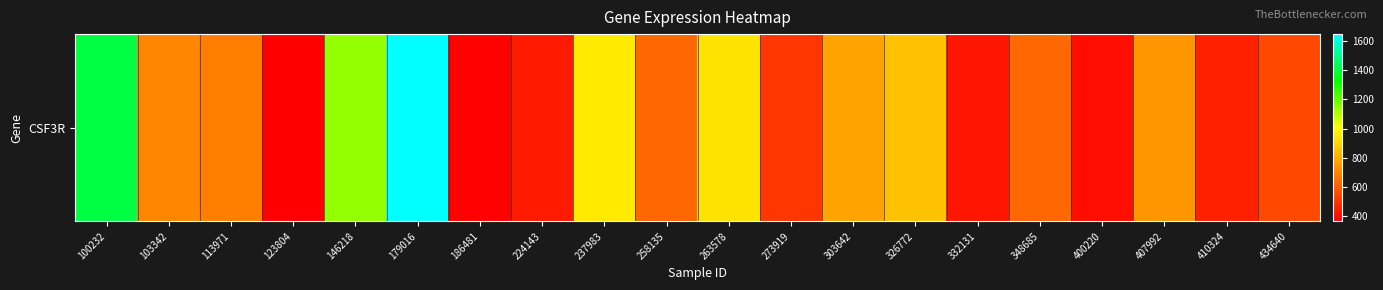

Is it true that the value at 273919 is 232.4?

False